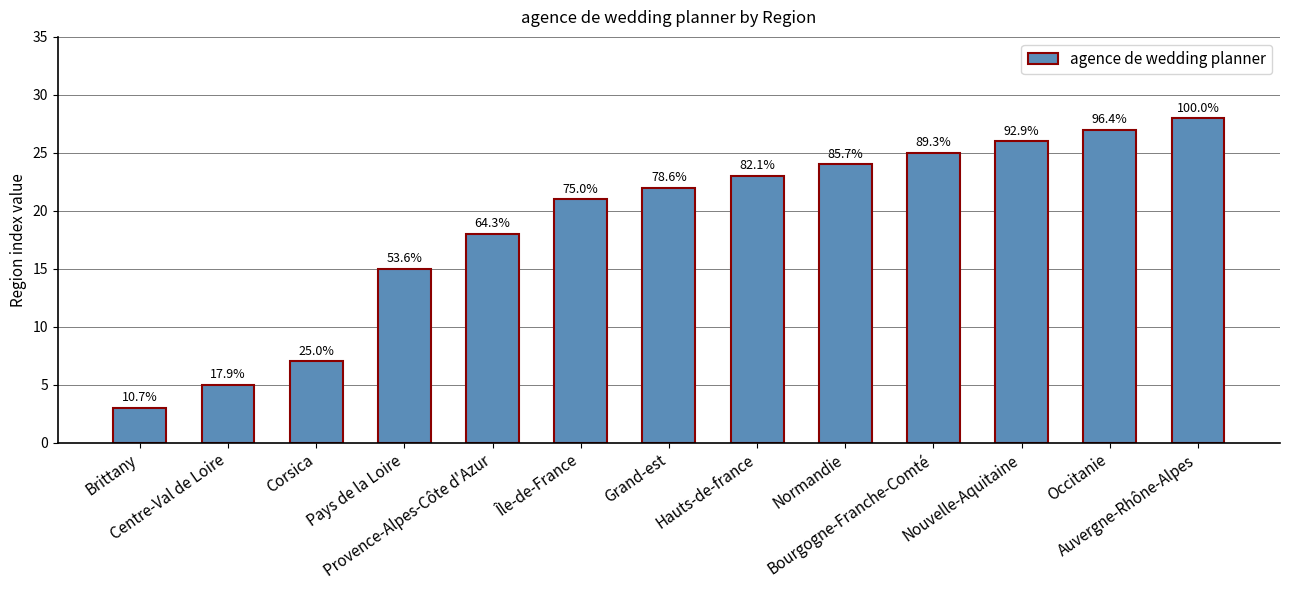

What is the change in value from Provence-Alpes-Côte d'Azur to Occitanie?

+9